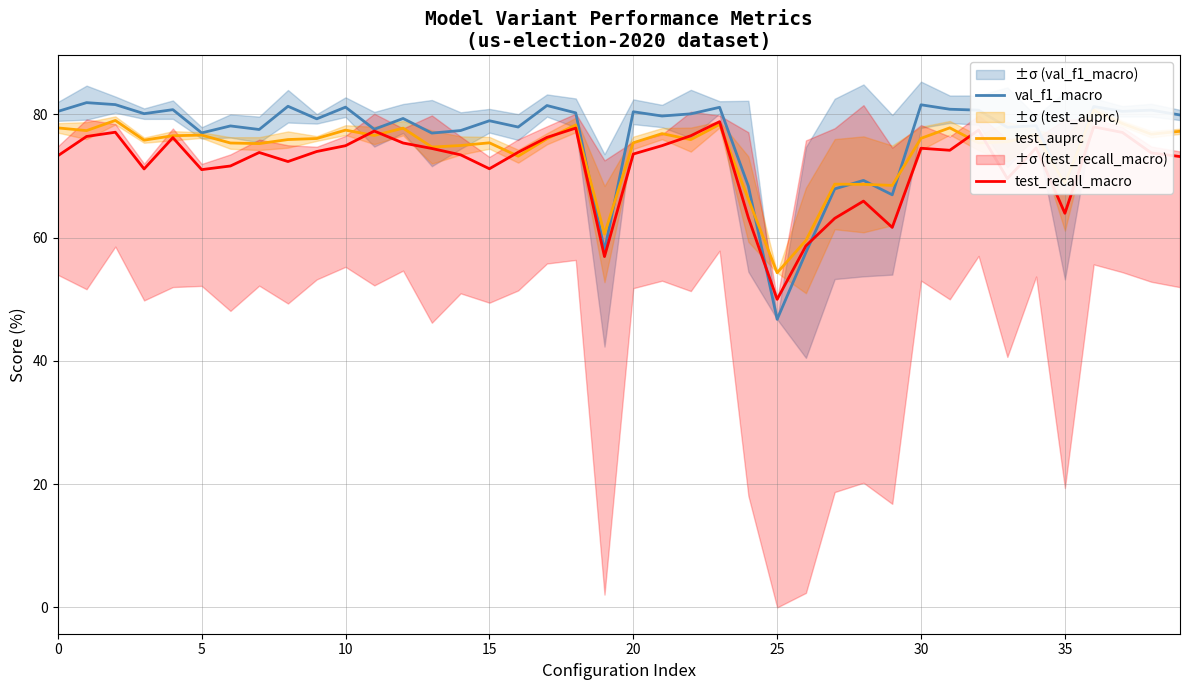

How many lines are shown in the chart?

3